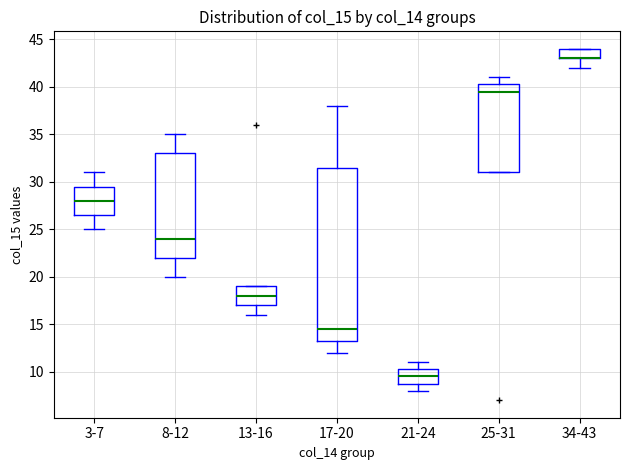

Reading left to right, read every box against the y-axis: the position of its median line, the range the box covers, and the ends of its whiskers. The values are not printed on the chart, so give them approximately, as read against the axis.

3-7: median 28.0, box 26.5 to 29.5, whiskers 25.0 to 31.0
8-12: median 24.0, box 22.0 to 33.0, whiskers 20.0 to 35.0
13-16: median 18.0, box 17.0 to 19.0, whiskers 16.0 to 19.0
17-20: median 14.5, box 13.5 to 31.5, whiskers 12.0 to 38.0
21-24: median 9.5, box 9.0 to 10.5, whiskers 8.0 to 11.0
25-31: median 39.5, box 31.0 to 40.5, whiskers 31.0 to 41.0
34-43: median 43.0 (drawn on the box's lower edge), box 43.0 to 44.0, whiskers 42.0 to 44.0